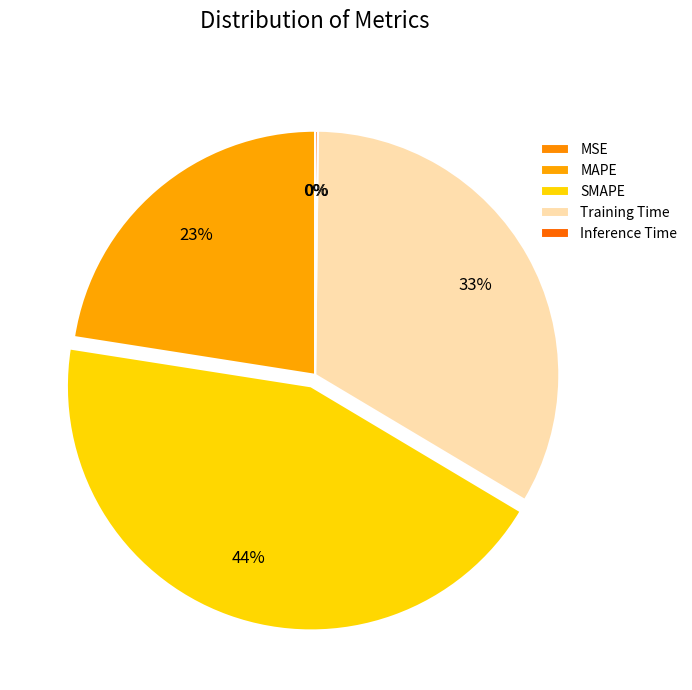

Rank the categories by value from highest to lowest.

SMAPE, Training Time, MAPE, Inference Time, MSE